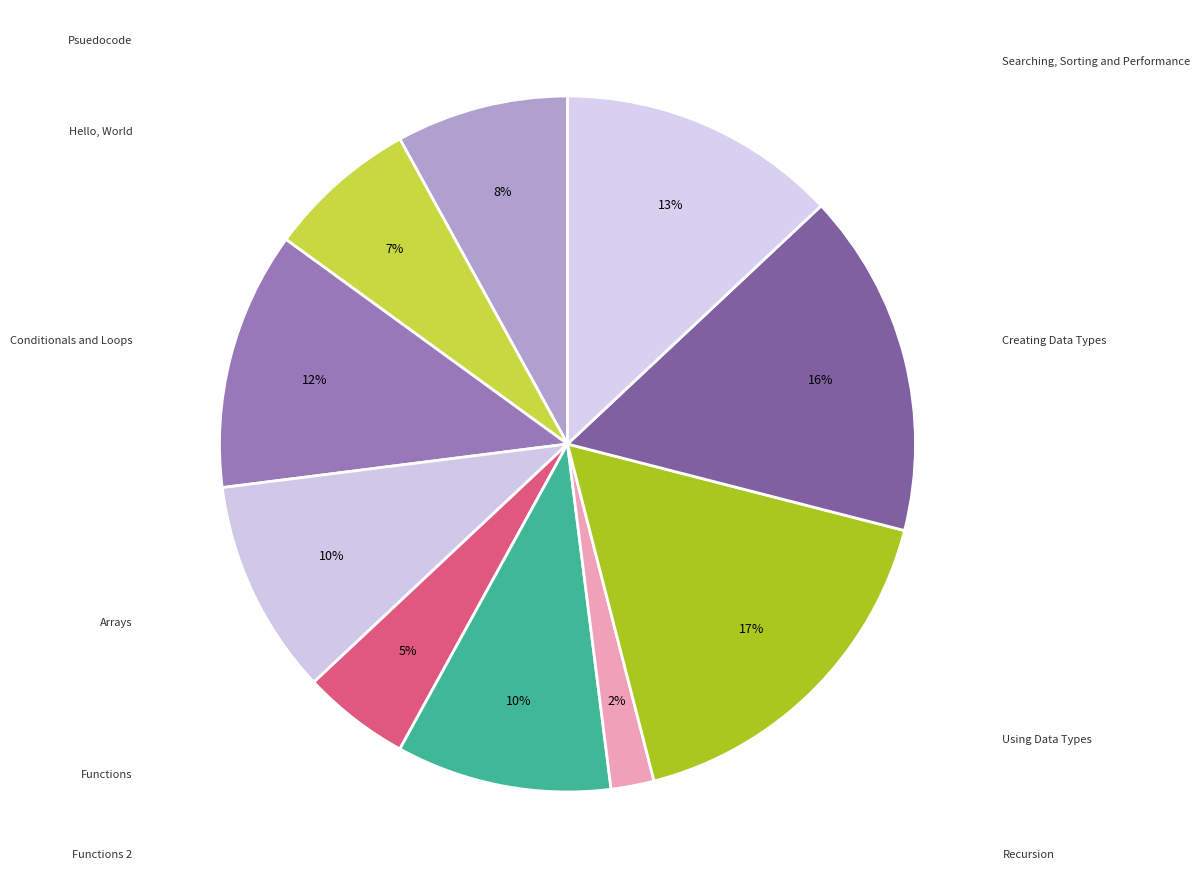

To the nearest percent, what is the difference between the largest and smallest slice percentages?

15%